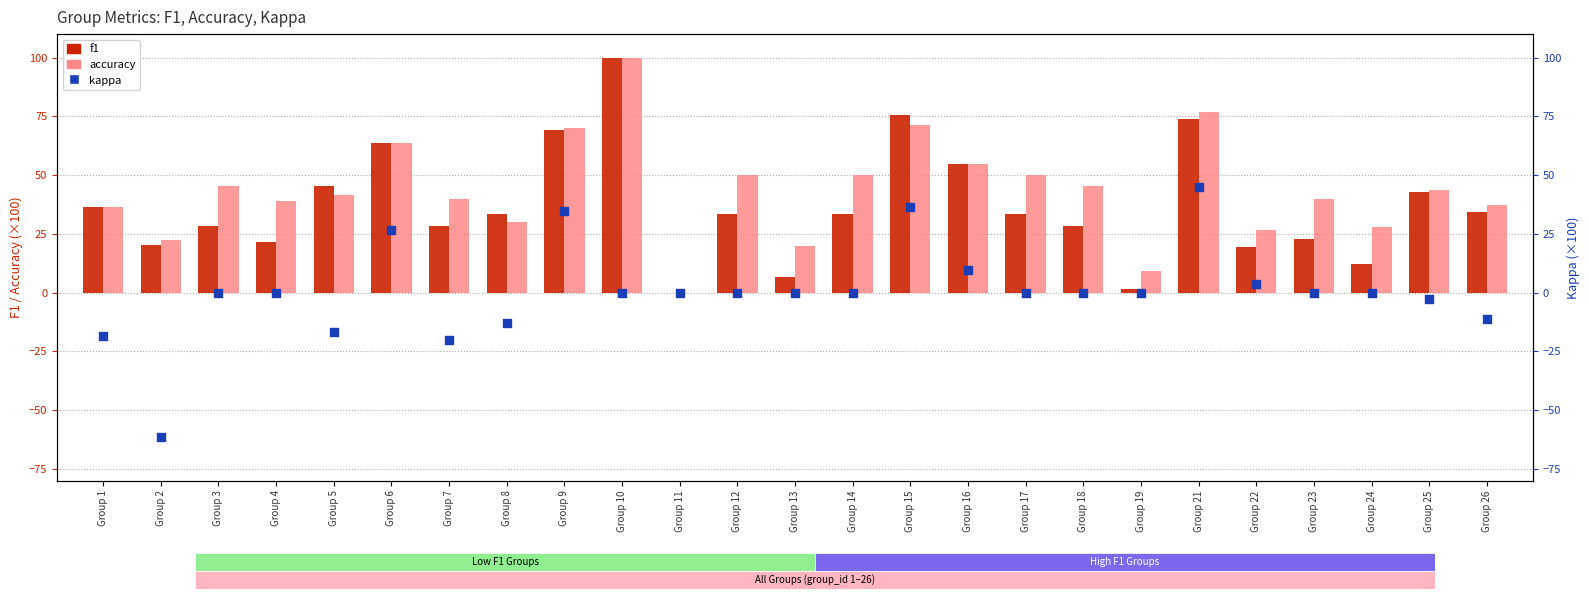

Which series contains the highest Y value?

f1